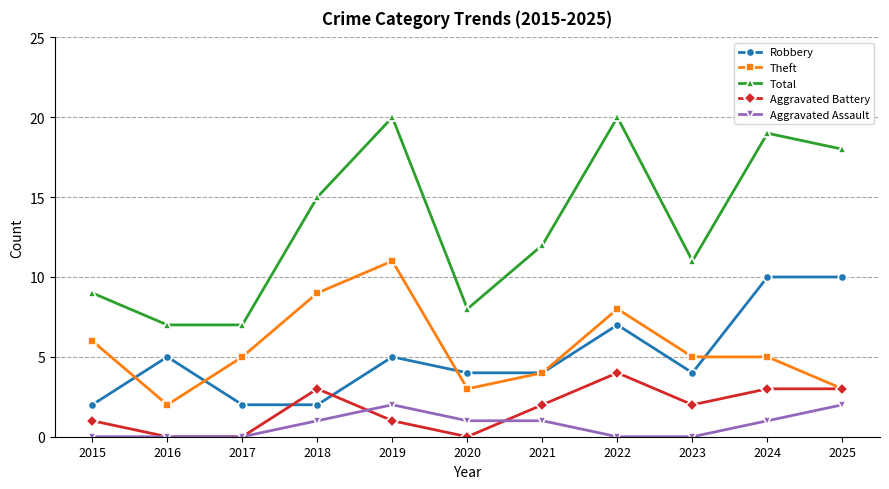

Count the number of data series in this chart.

5